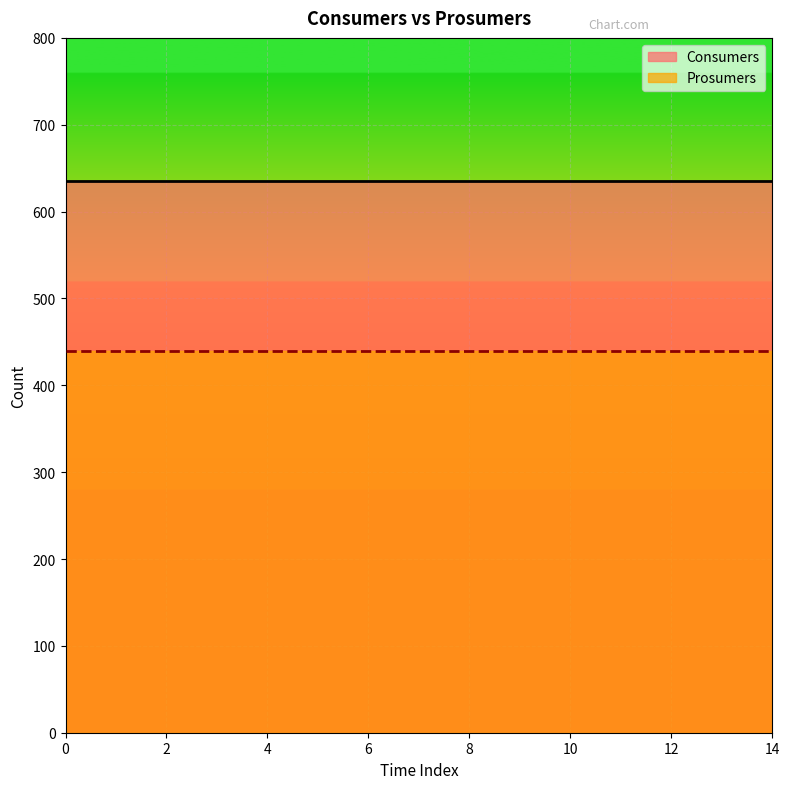

What is the value of the Prosumers point at the 8th from the left?

440